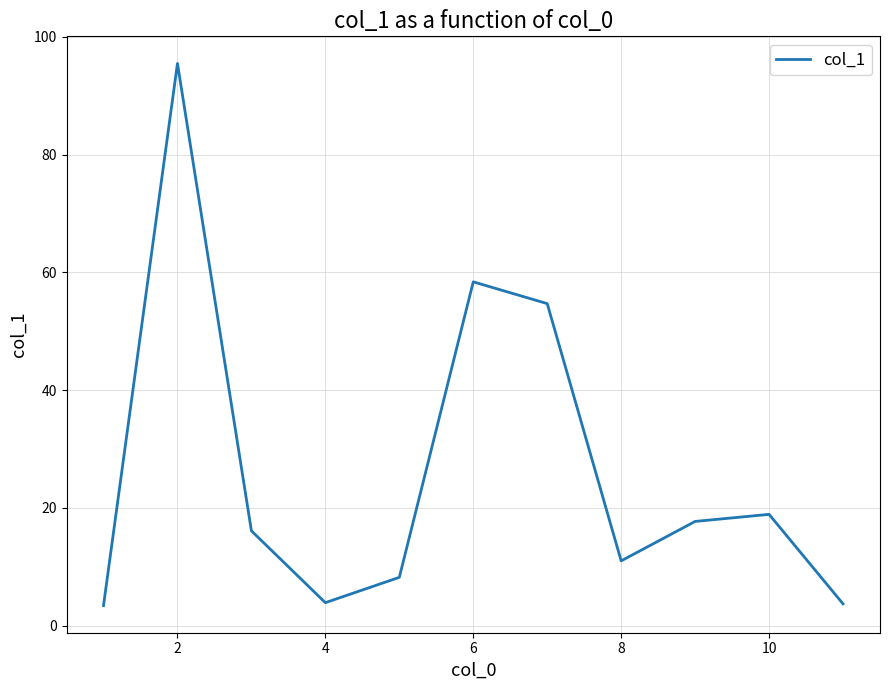

What is the maximum value shown in the chart?

95.5